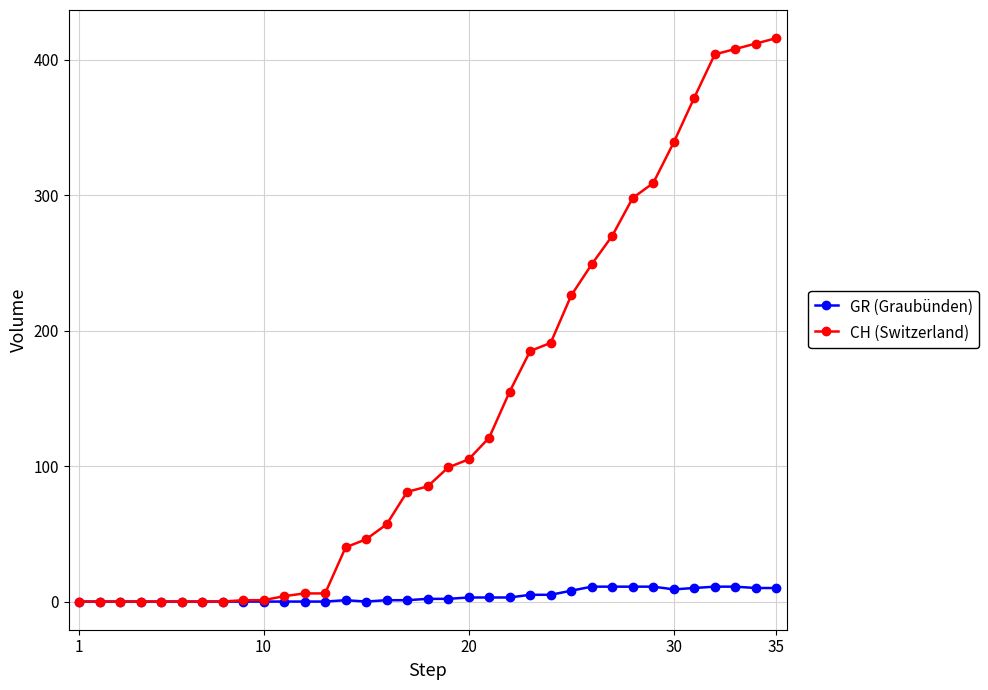

Which series has the largest range (max minus min)?

CH (Switzerland)